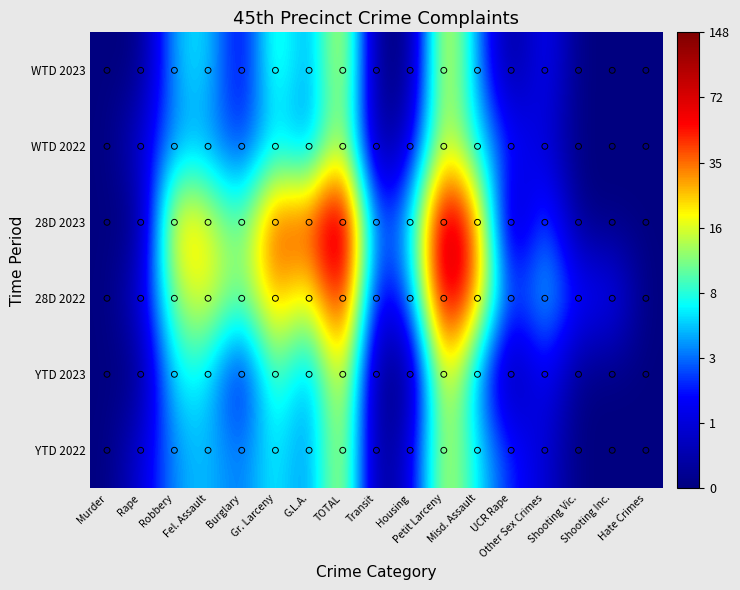

At how many categories does at least one series exceed 3?

7